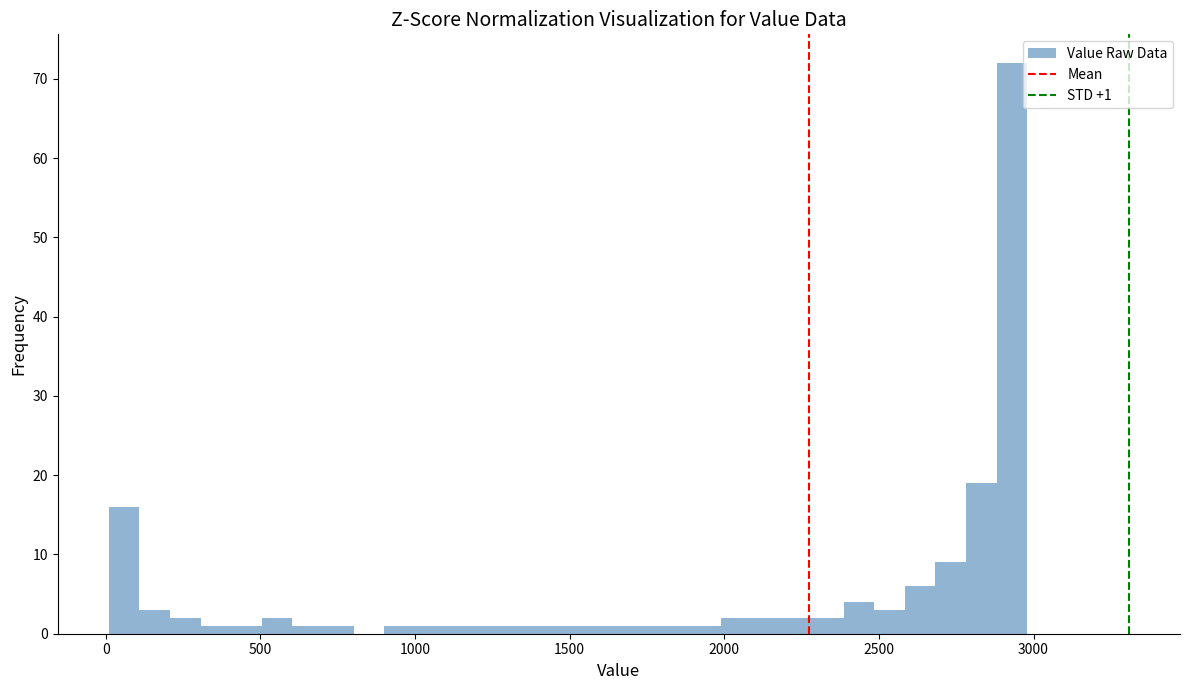

Read against the x-axis, roughly where is the centre of the tallest bar?

2950